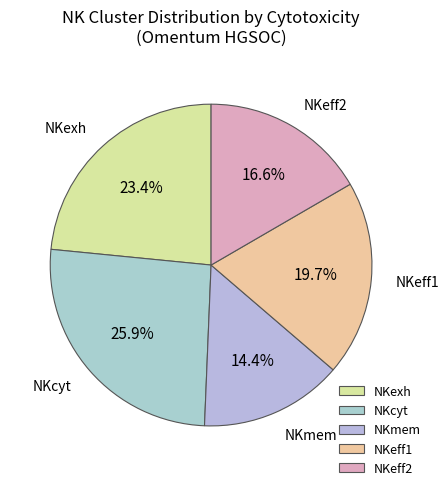

Is there any slice that represents more than half of the pie?

No